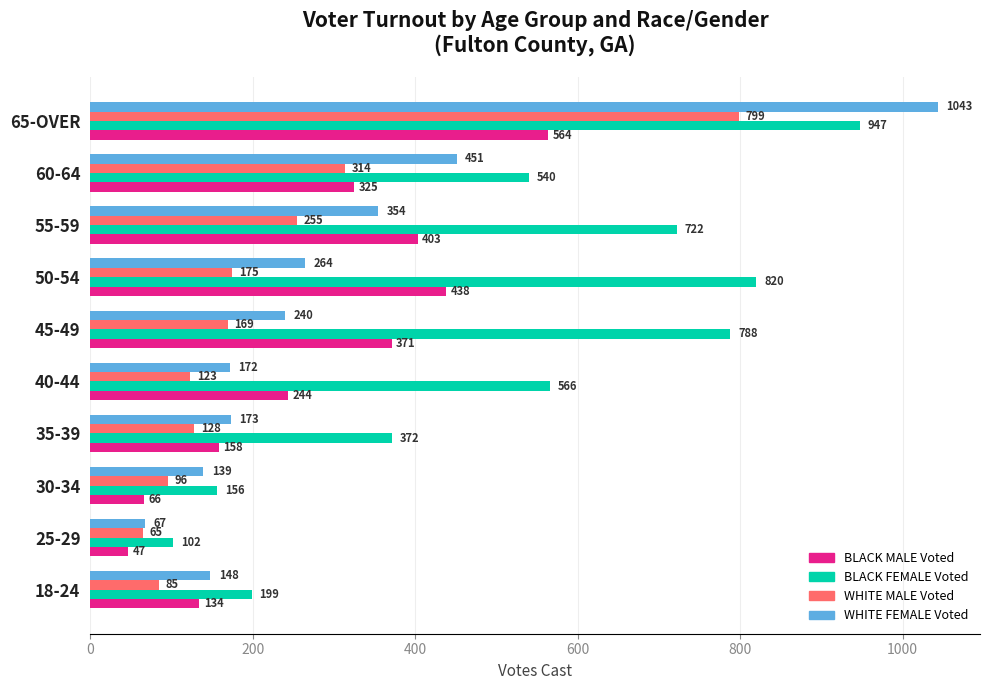

What is the difference between the highest and lowest values at 30-34?

90